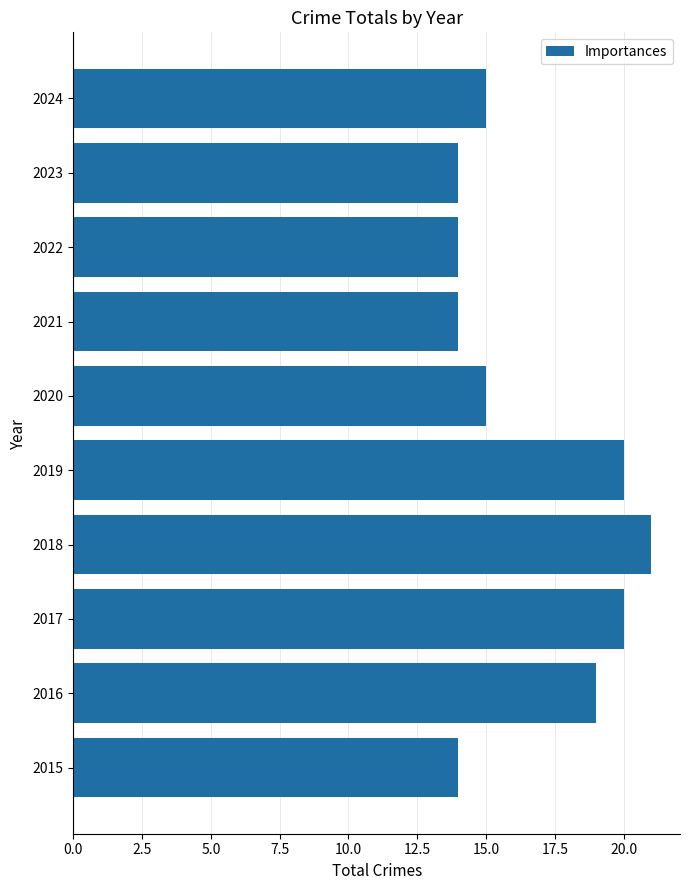

Reading bottom to top, extract all data points from this chart.

14	19	20	21	20	15	14	14	14	15